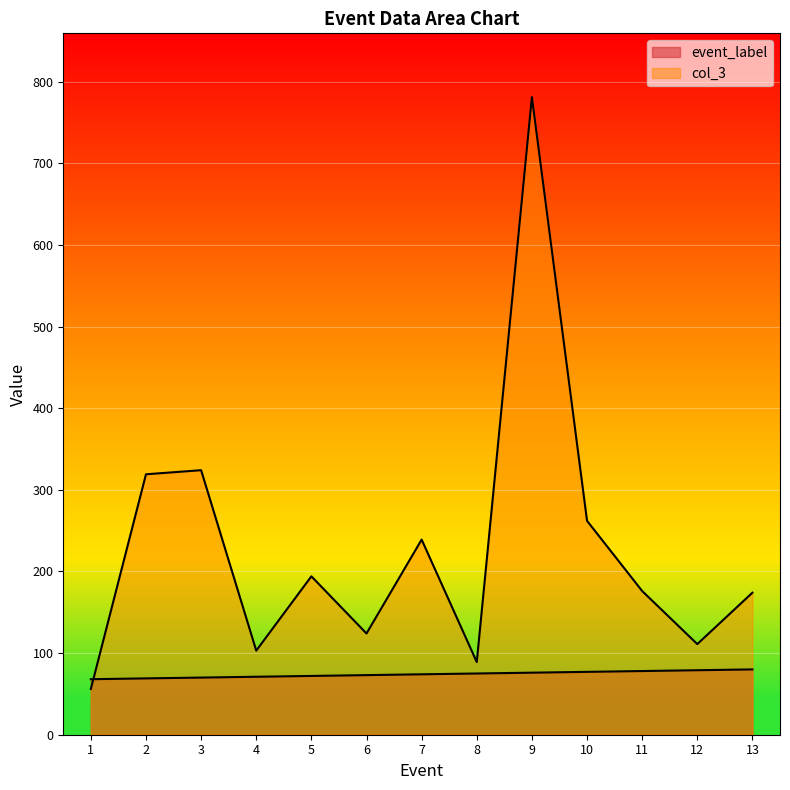

Between 2 and 10, which series saw the biggest shift?

col_3